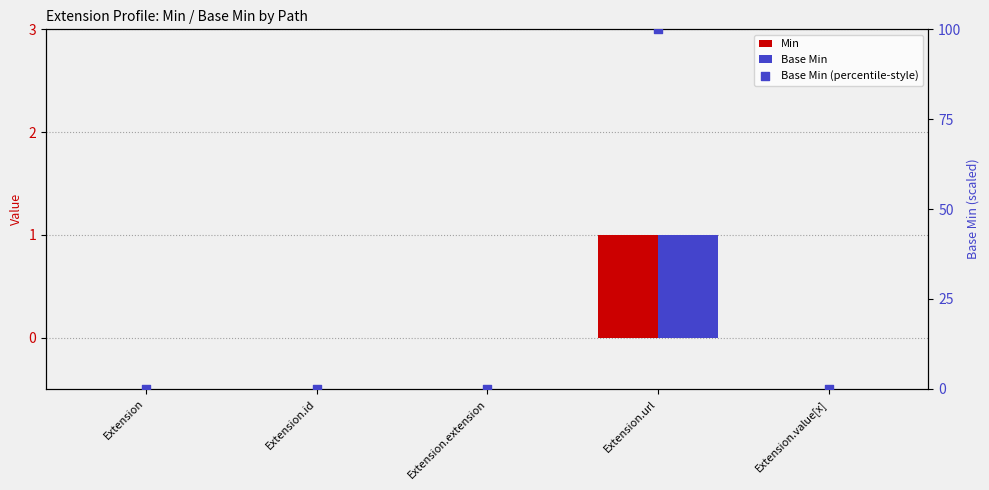

Which series has the largest Y range (max minus min)?

Base Min (percentile-style)